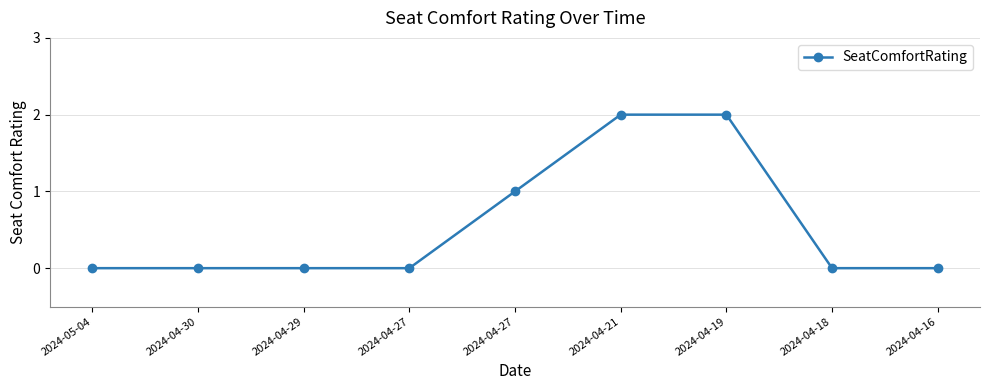

True or false: there are more than 2 points higher than both neighbors.

False